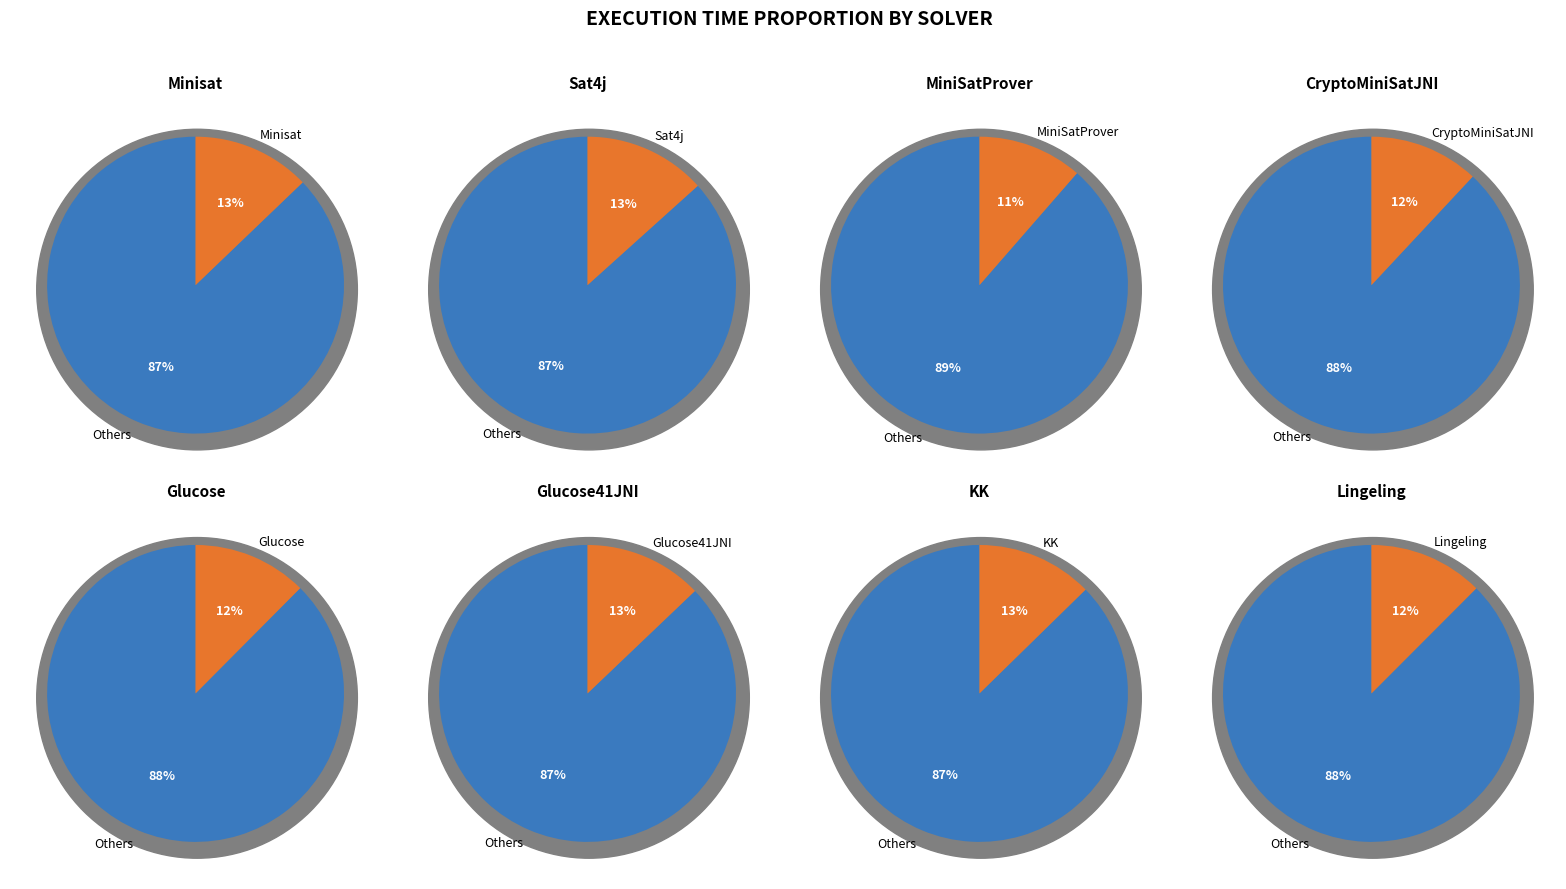

The Lingeling slice represents 21% of the pie. True or false?

False